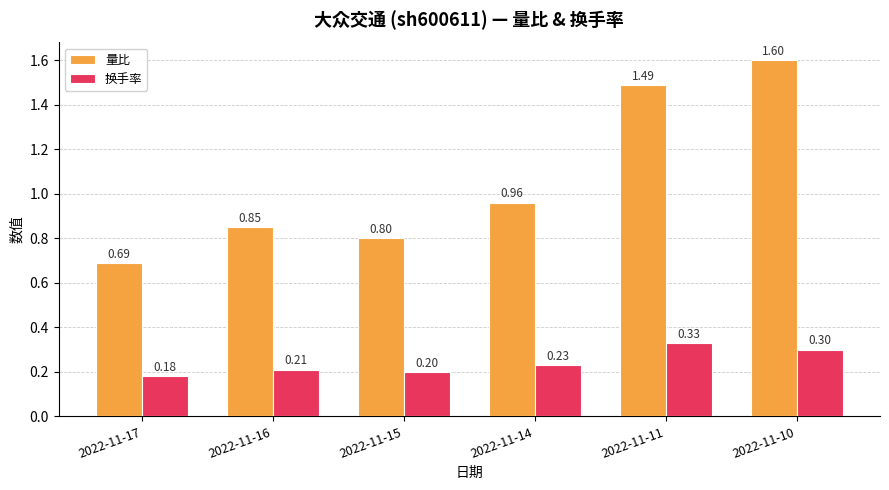

What is the sum of all 量比 values?

6.4